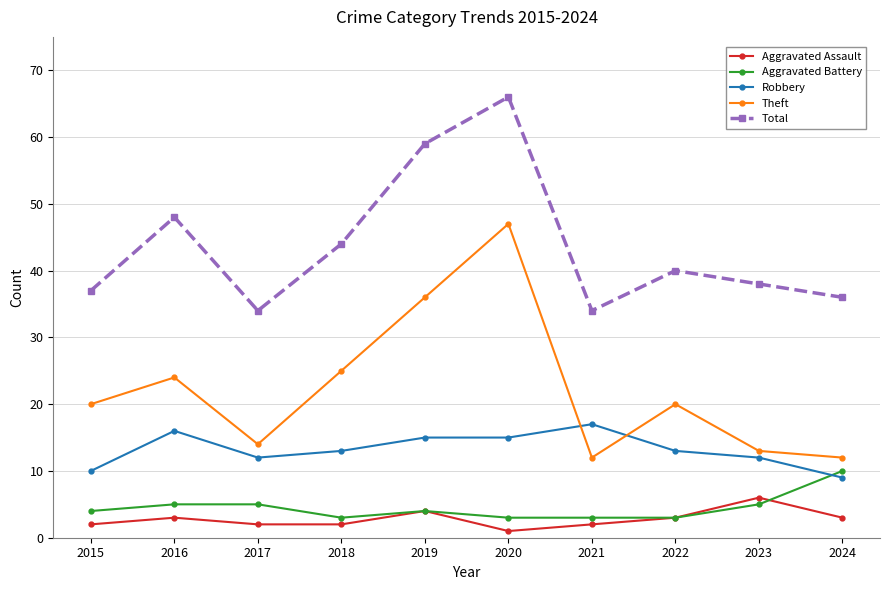

Where is the first local minimum for Theft?

2017